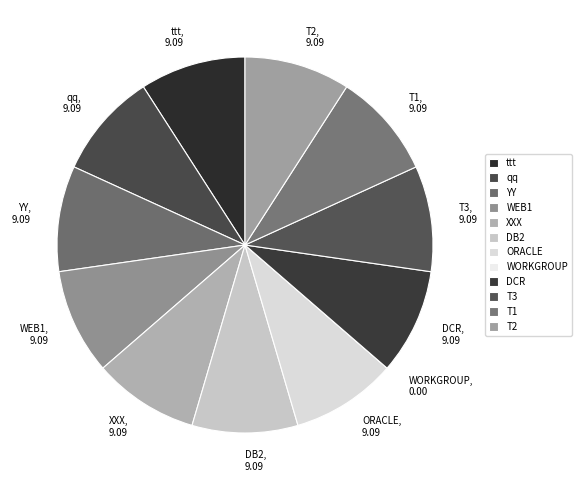

Does any single category account for the majority?

No